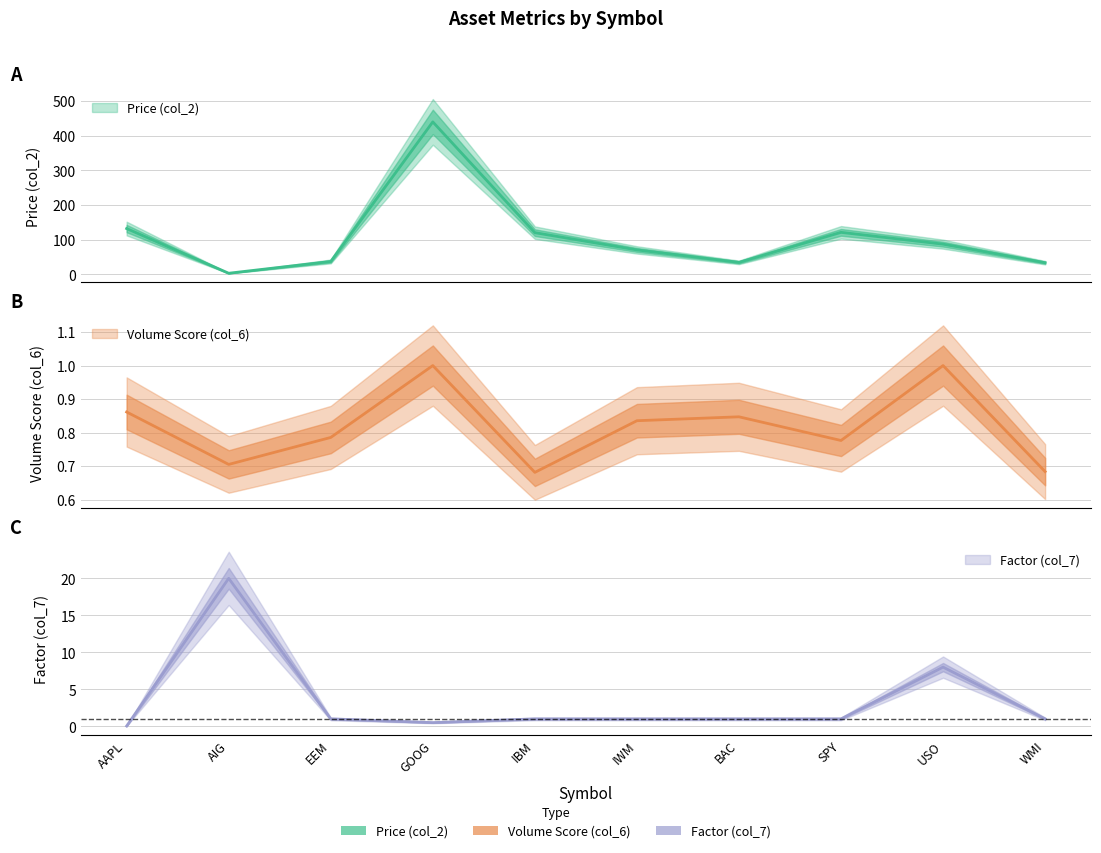

At which label is Volume Score (col_6) closest to 0?

IBM